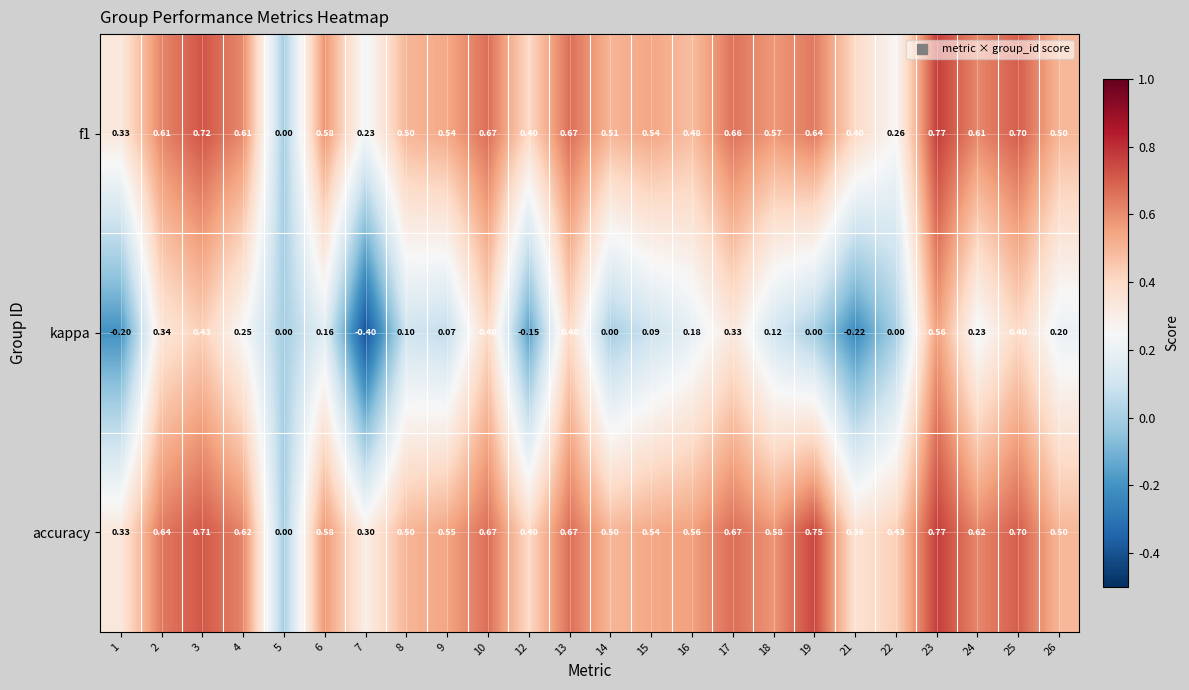

What is the difference between the highest and lowest values at 7?

0.7